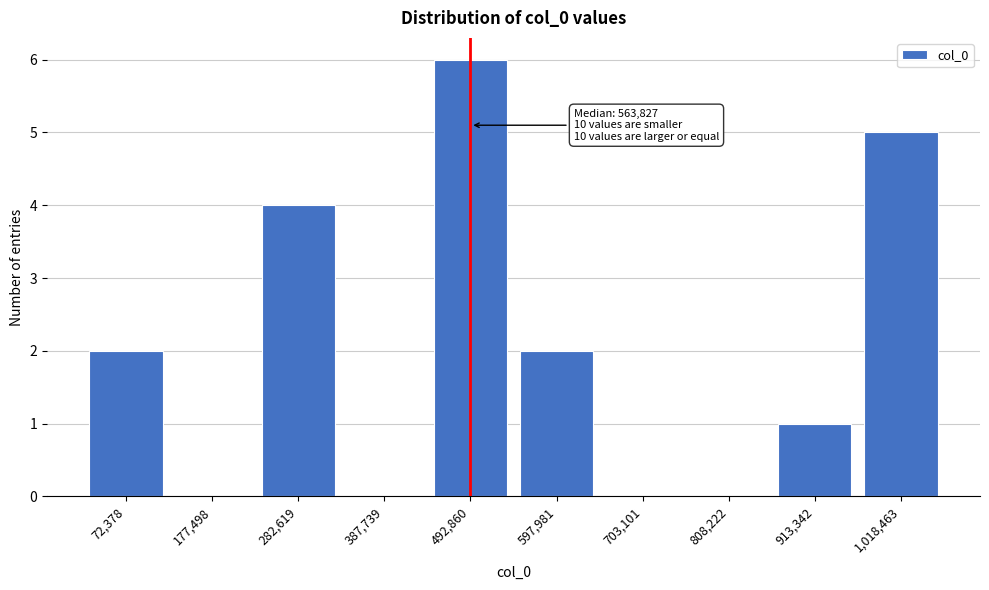

Reading left to right, list all the values displayed in this chart.

72,378=2	177,498=0	282,619=4	387,739=0	492,860=6	597,981=2	703,101=0	808,222=0	913,342=1	1,018,463=5